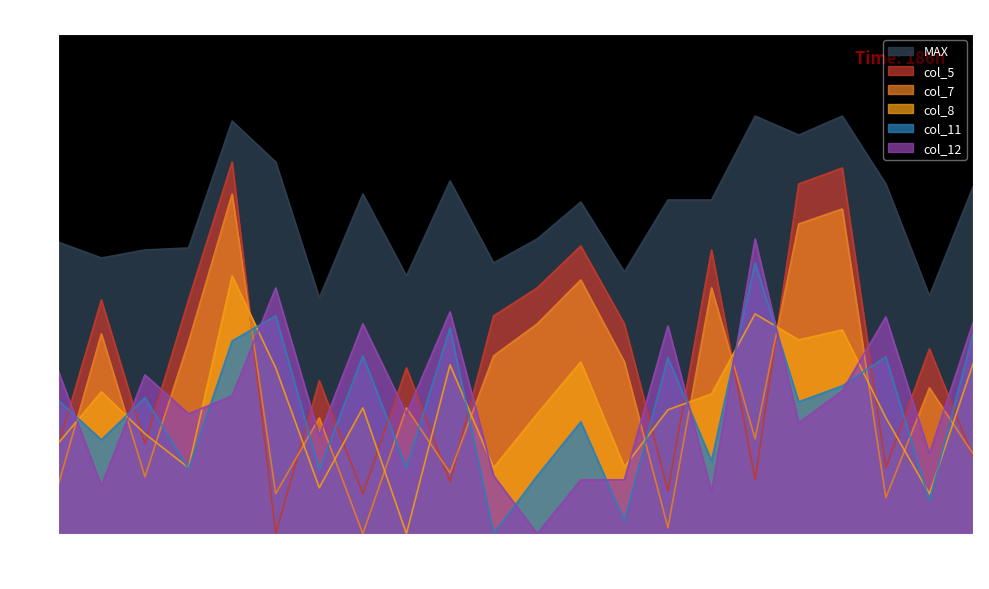

What is the sum of all col_7 values?

161.8